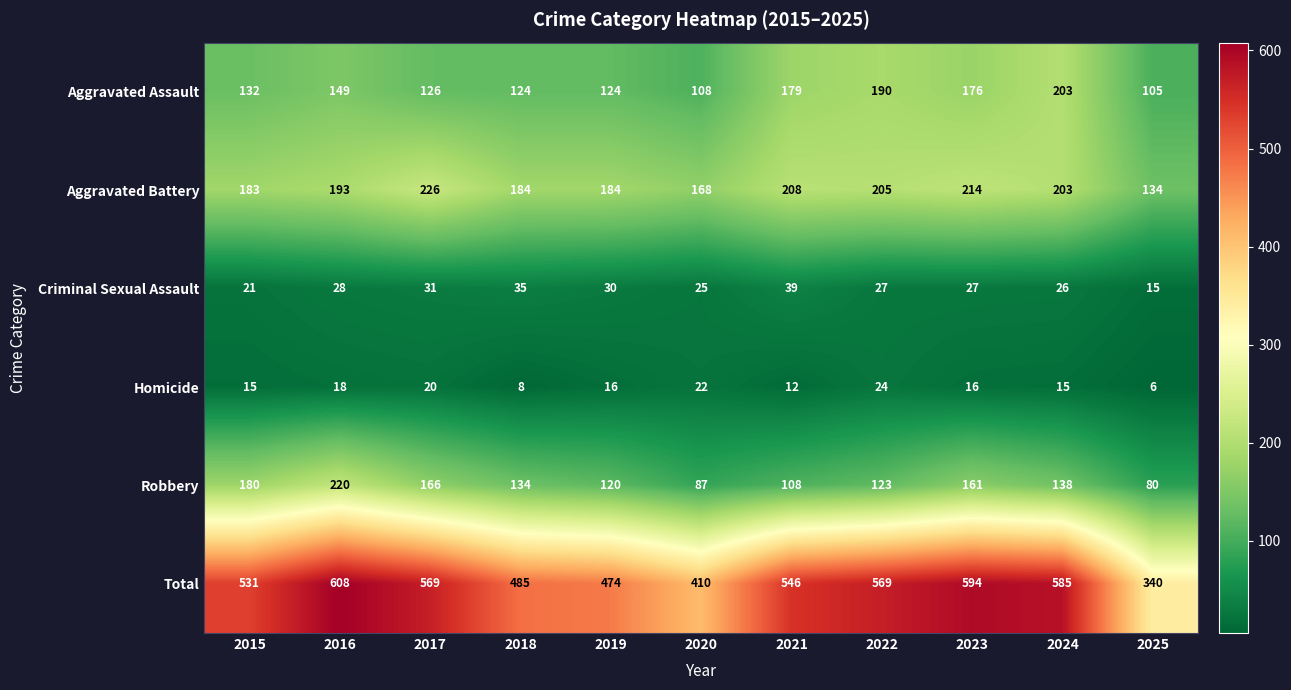

Rank the series by their maximum value, from lowest to highest.

Homicide, Criminal Sexual Assault, Aggravated Assault, Robbery, Aggravated Battery, Total